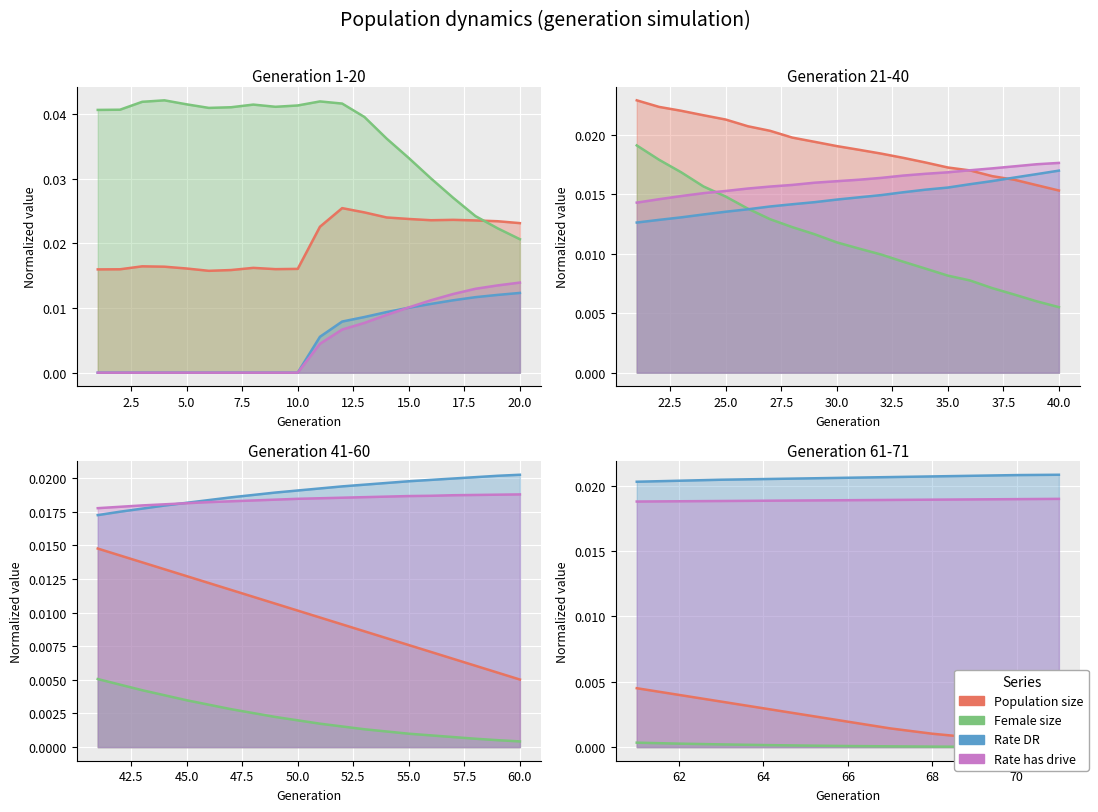

True or false: Rate has drive and Population size cross at least once.

False